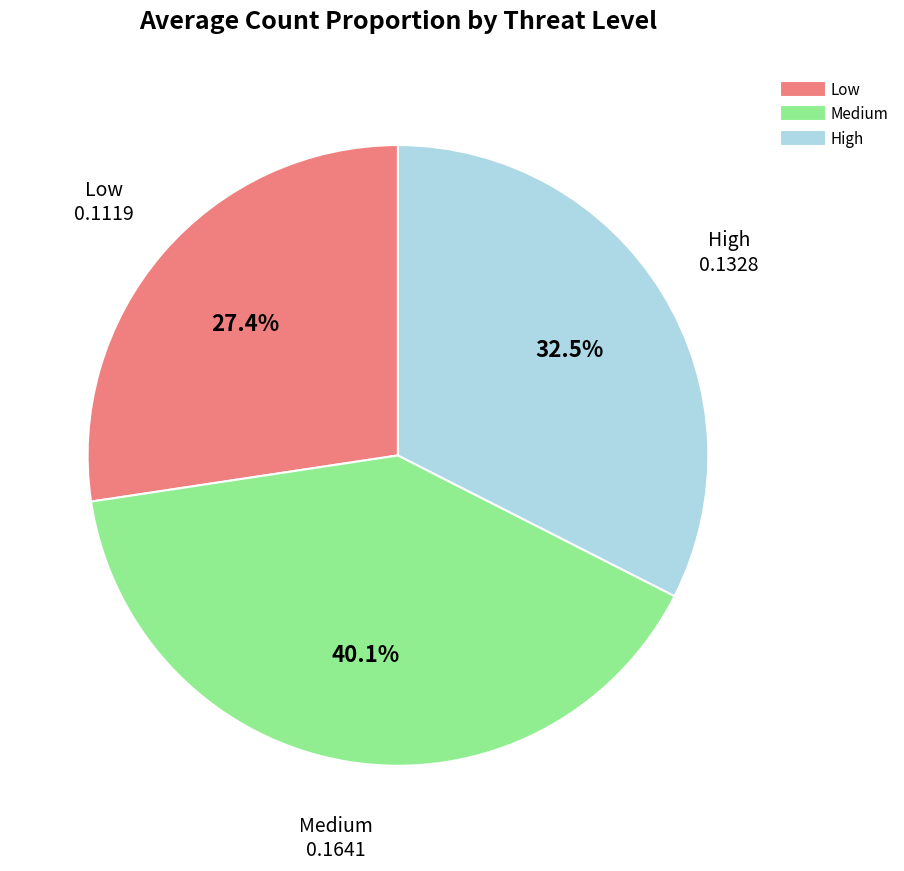

What is the smallest slice in the pie chart?

Low